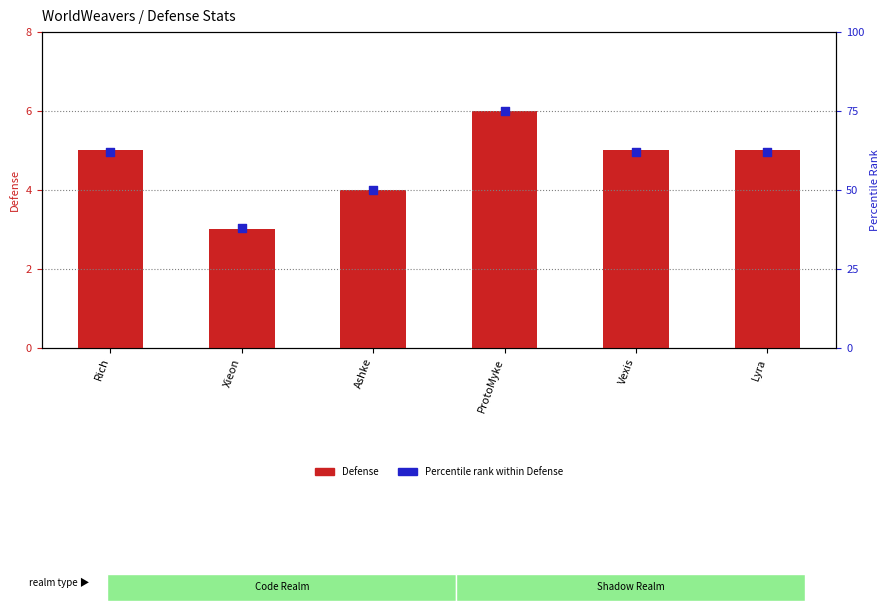

Which series reaches the maximum Y coordinate?

Percentile rank within Defense